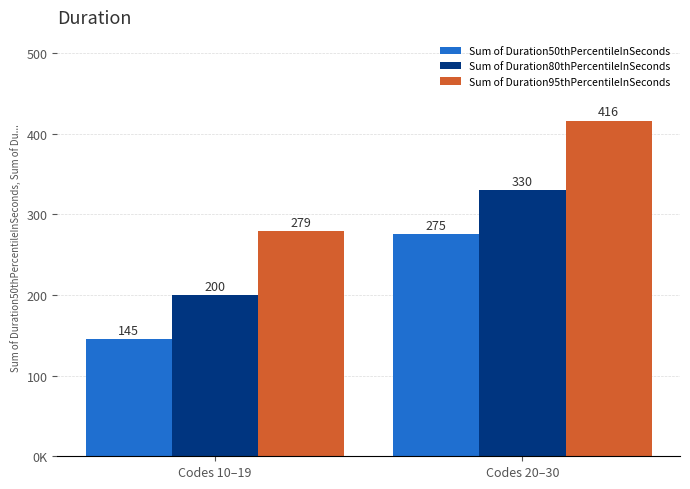

What is the sum of all Sum of Duration50thPercentileInSeconds values?

420